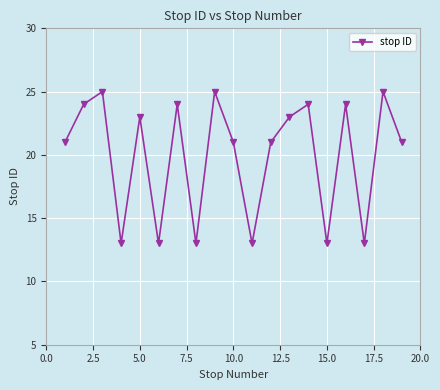

What is the maximum value shown in the chart?

25